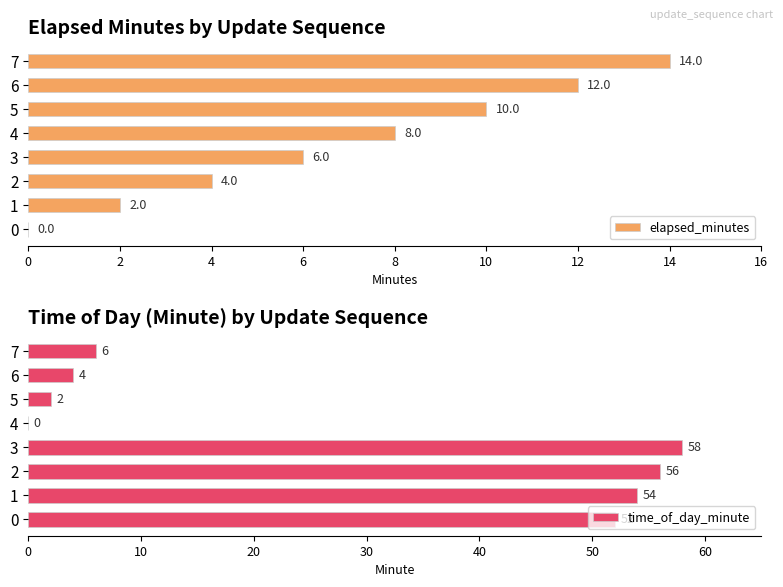

How many groups of bars are there?

8